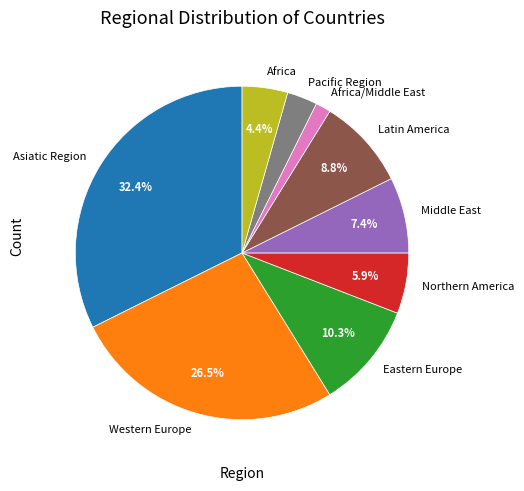

Is it true that Middle East is 20% of the pie?

False